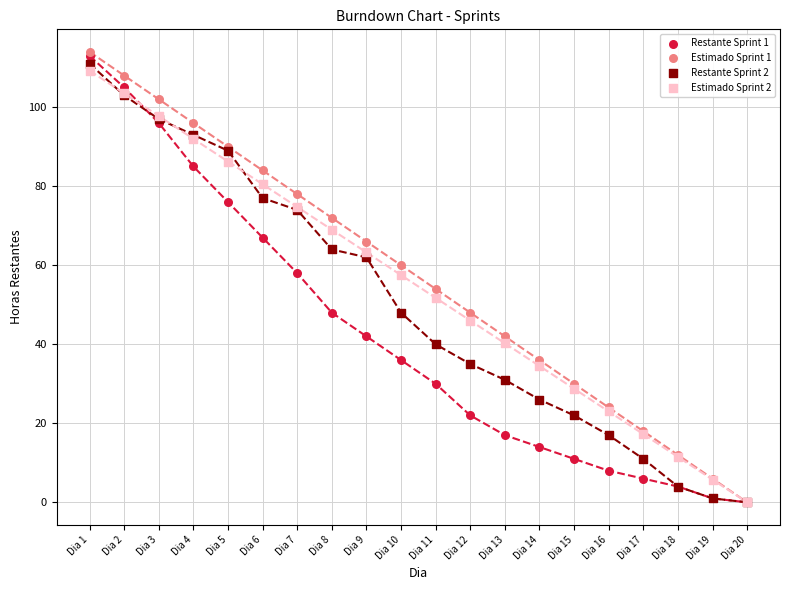

Which series has the widest spread of Y values?

Estimado Sprint 1